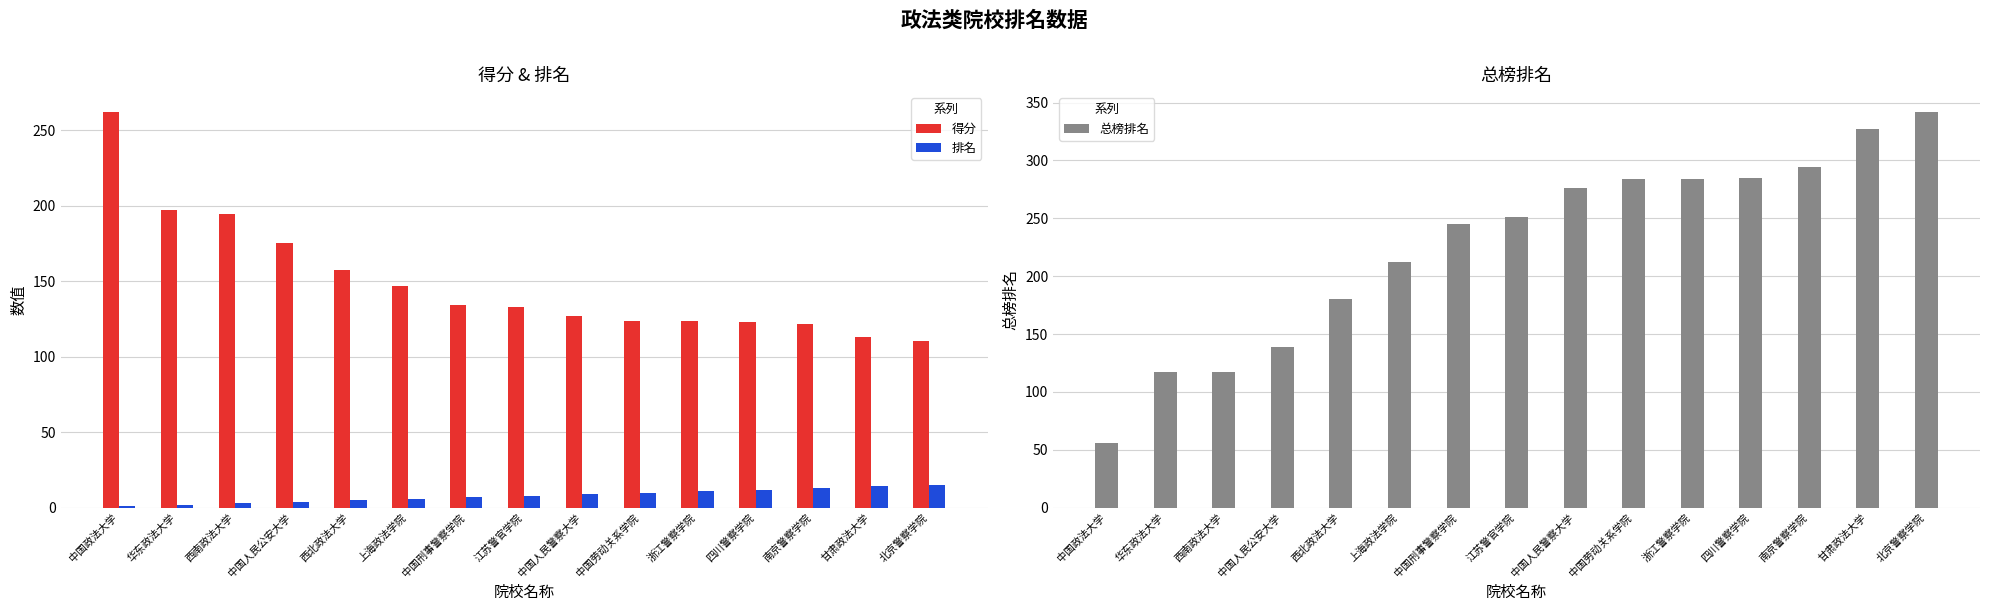

How many data points in 排名 are above 8?

7